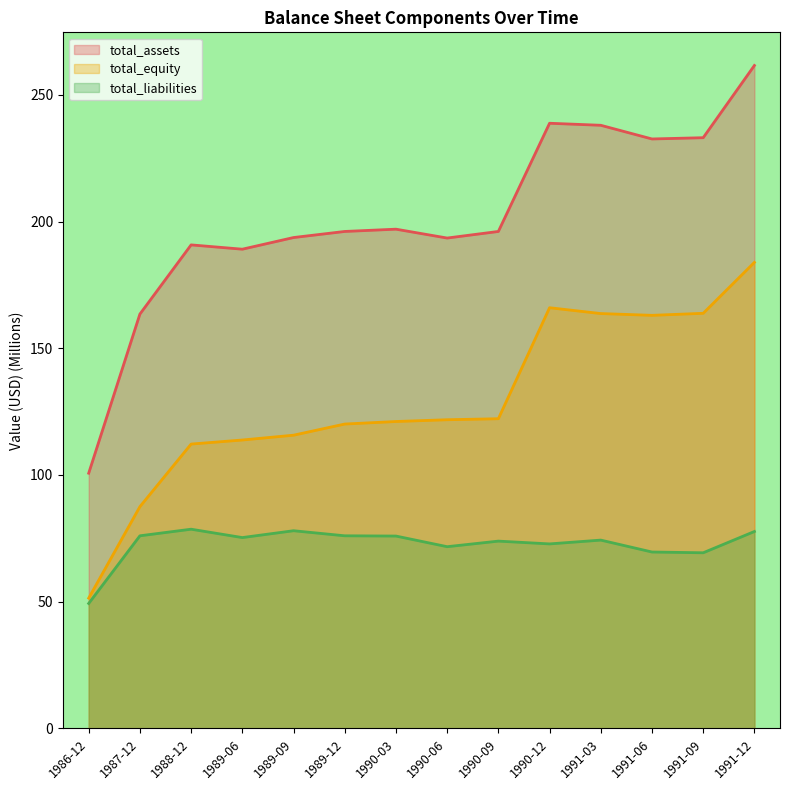

Reading right to left, what are all the values shown in this chart?

total_assets: 261.6	233.1	232.6	238.0	238.8	196.1	193.5	197.0	196.1	193.7	189.1	190.8	163.5	100.7
total_equity: 183.9	163.8	163.0	163.7	166.0	122.2	121.8	121.1	120.1	115.7	113.8	112.2	87.5	51.4
total_liabilities: 77.7	69.3	69.6	74.3	72.8	73.9	71.7	75.9	76.0	78.0	75.3	78.6	76.0	49.3